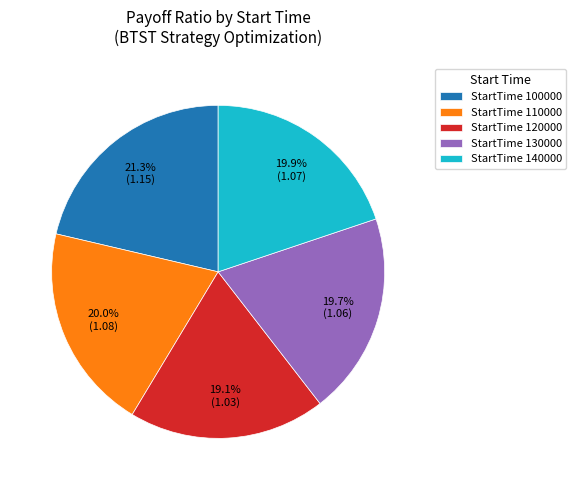

Between StartTime 130000 and StartTime 100000, which is larger?

StartTime 100000